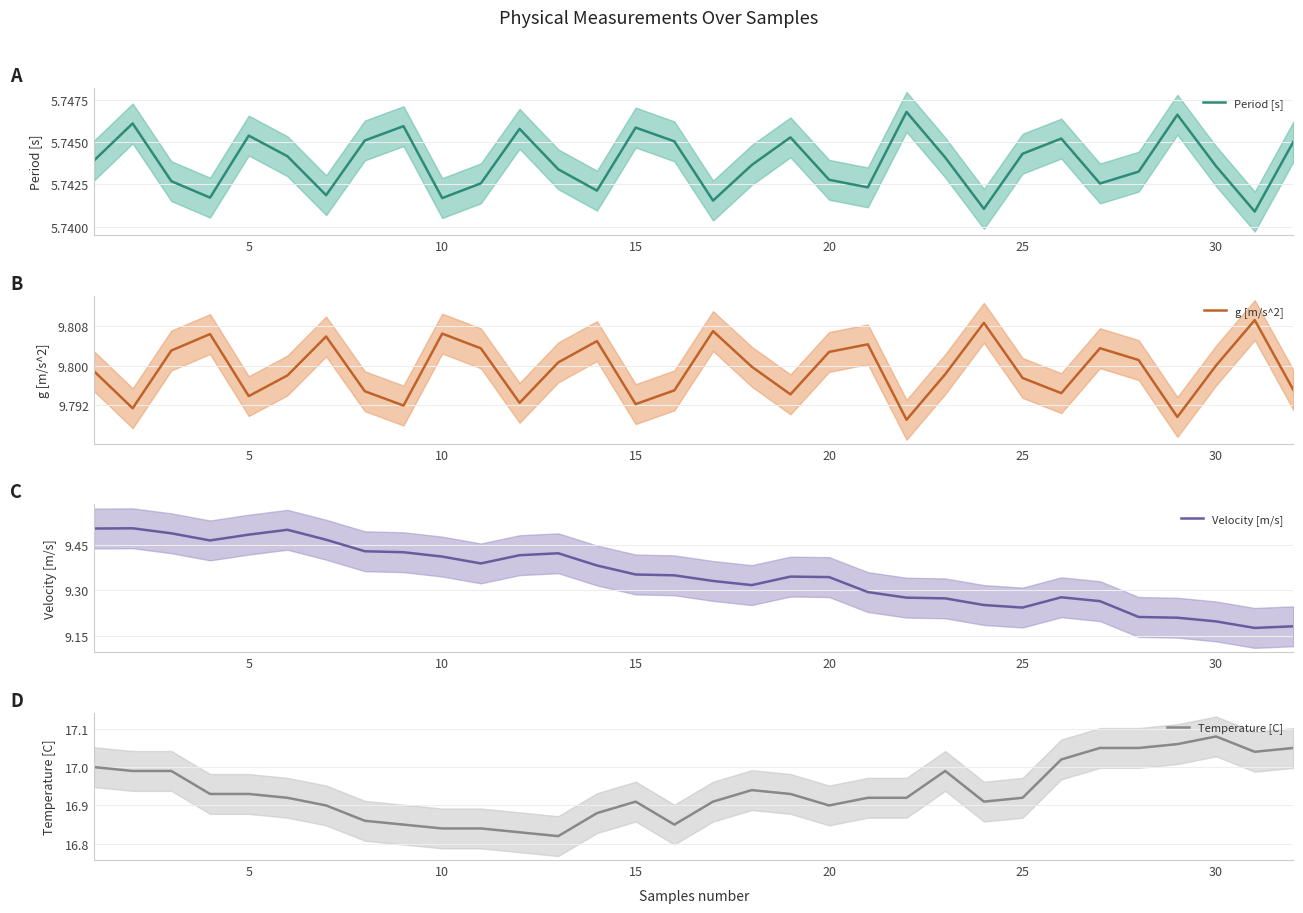

The value of Period [s] at 20 is 2.2. True or false?

False